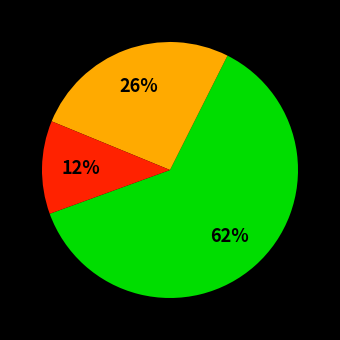

Is there a majority slice in this chart?

Yes